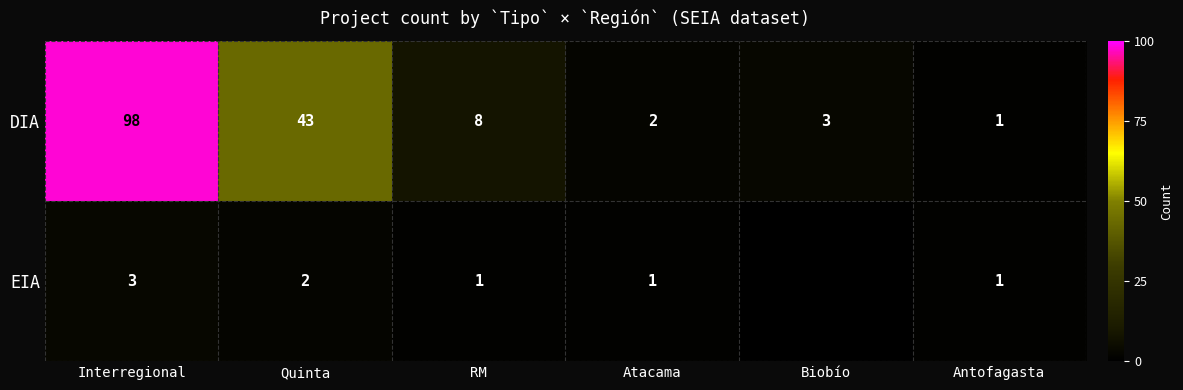

How many series are shown in this chart?

2